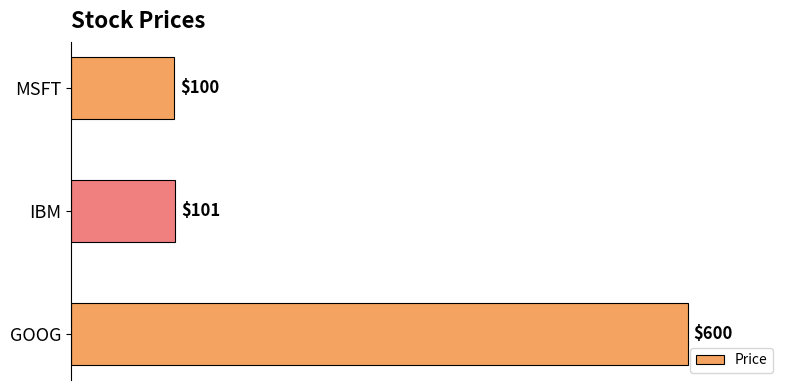

What is the sum of all values?

801